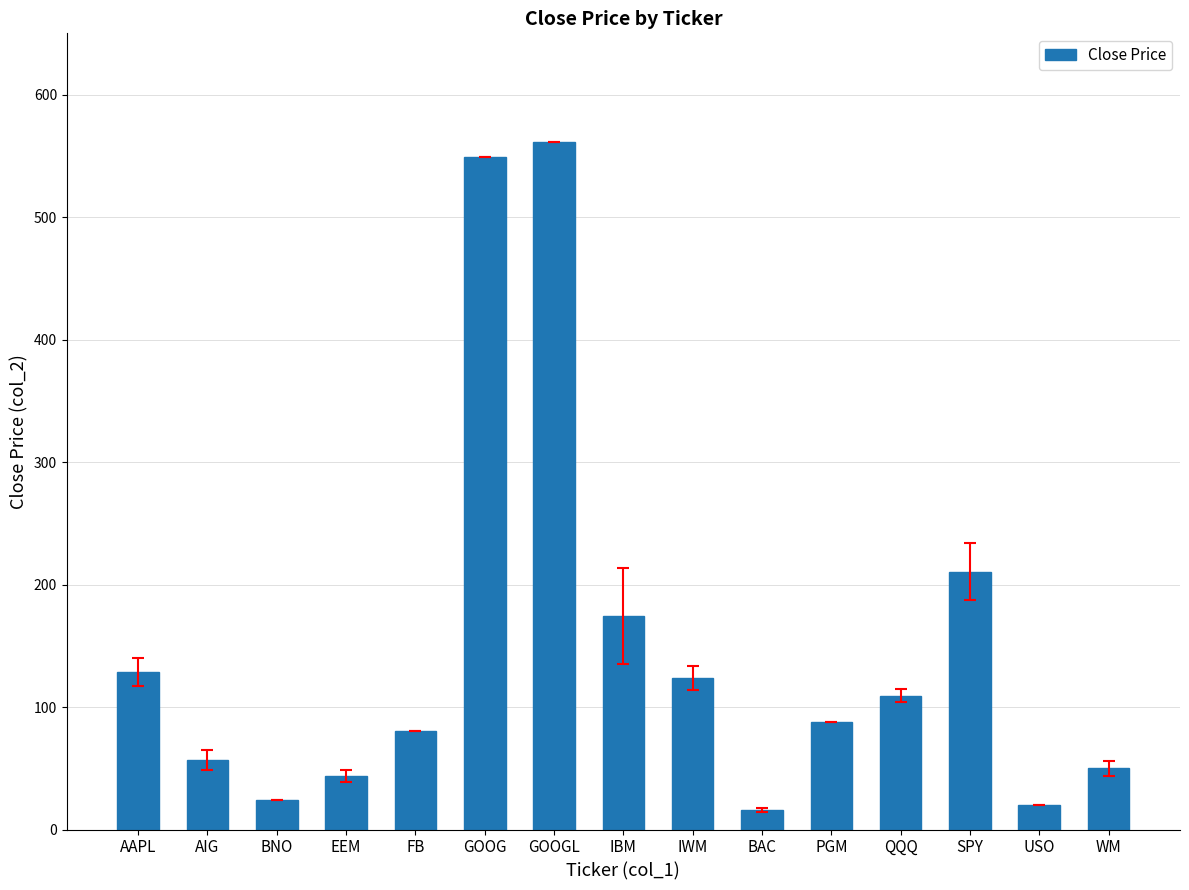

Approximately how many times larger is the value at IWM compared to PGM?

1.4